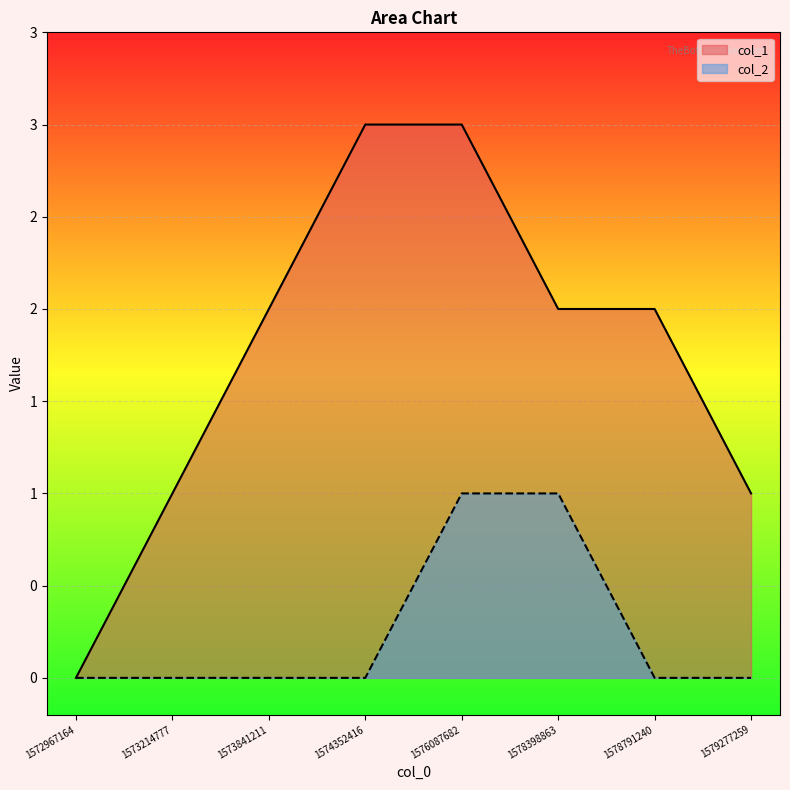

True or false: col_2 has more than 2 interior local peaks.

False